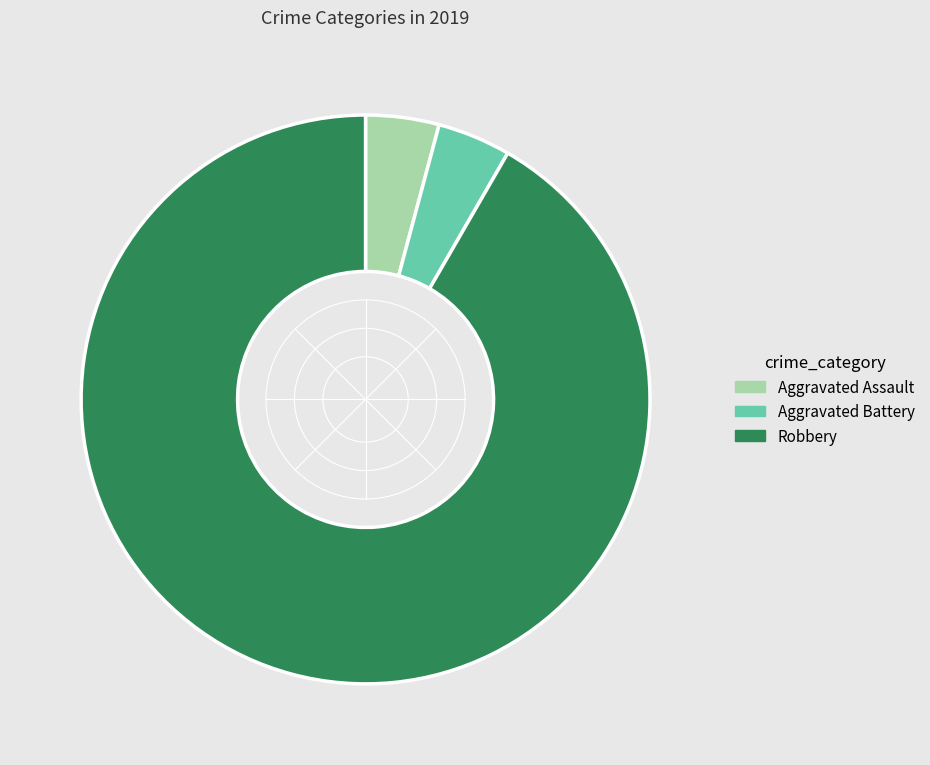

Is there any slice that represents more than half of the pie?

Yes